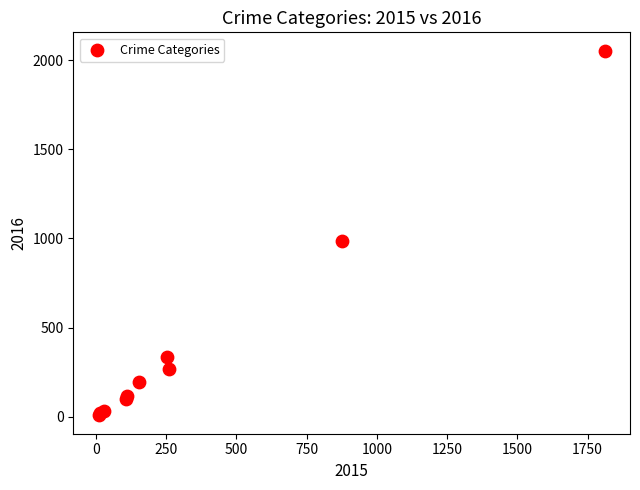

What Y value in the scatter plot is closest to 1030?

984